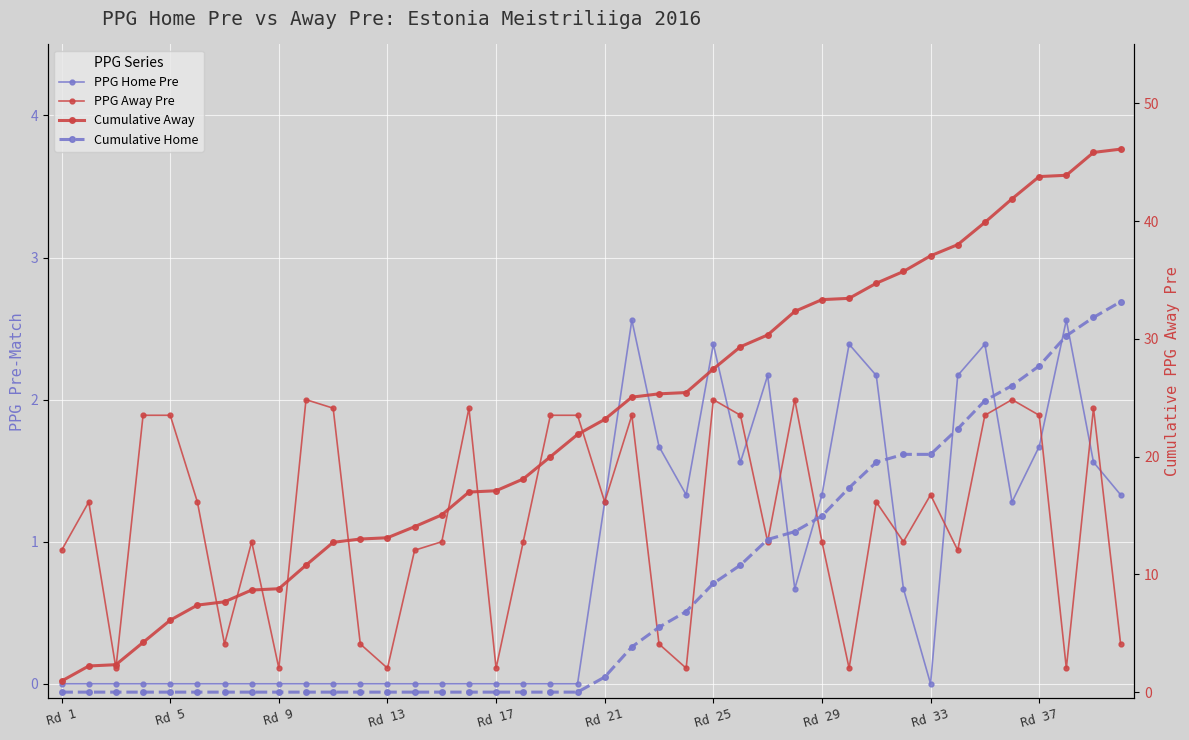

Is this an area chart (filled region under the line)?

No